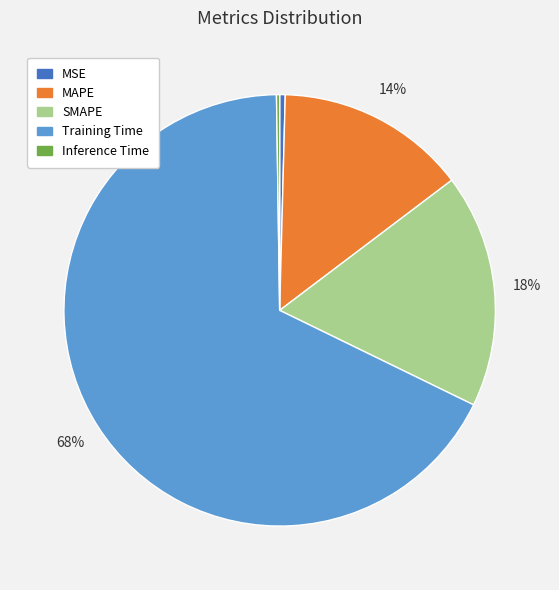

To the nearest percent, what portion does Training Time represent?

68%